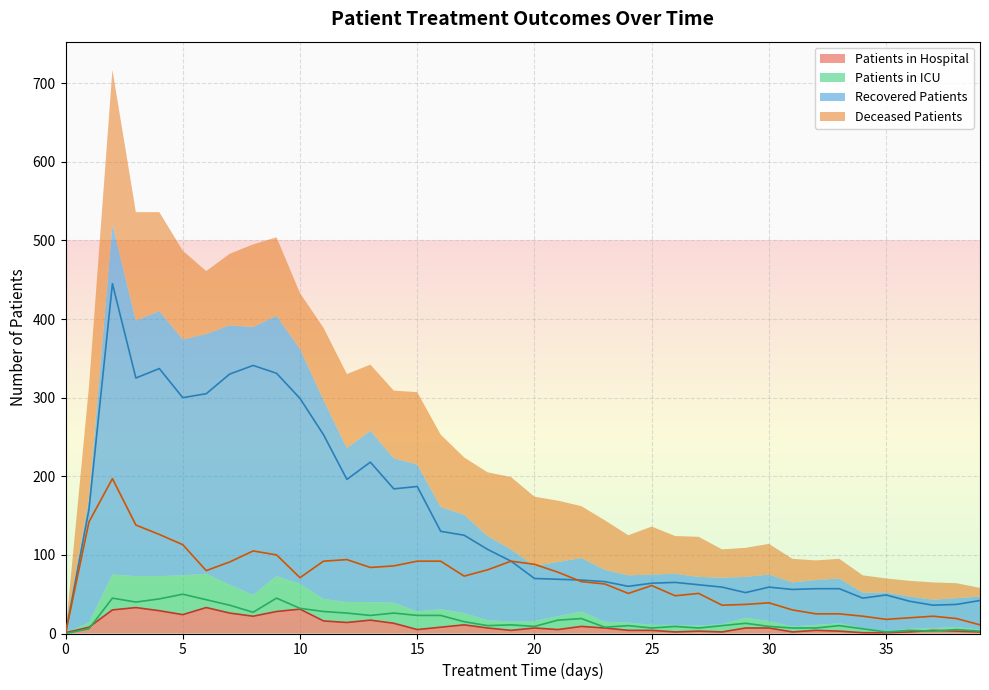

What is the difference between the maximum and second lowest values in the deceased_patients series?

186